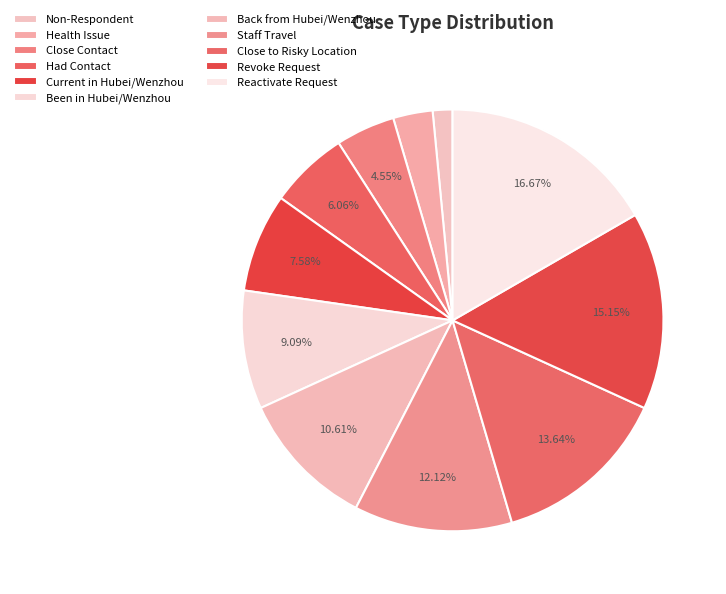

To the nearest percent, what is the difference between the largest and smallest slice percentages?

15%